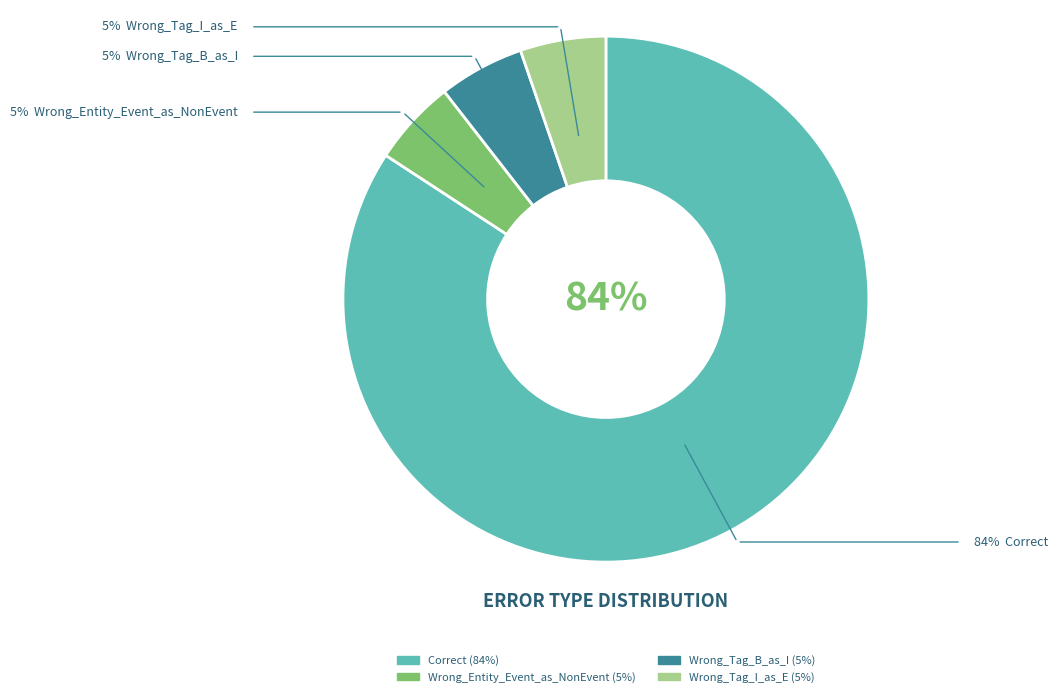

Which slice is the largest?

Correct